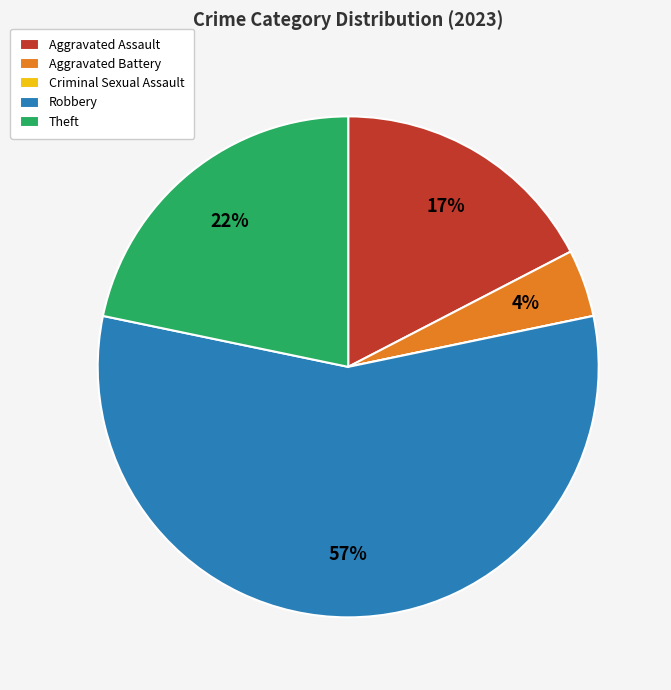

Is there a majority slice in this chart?

Yes